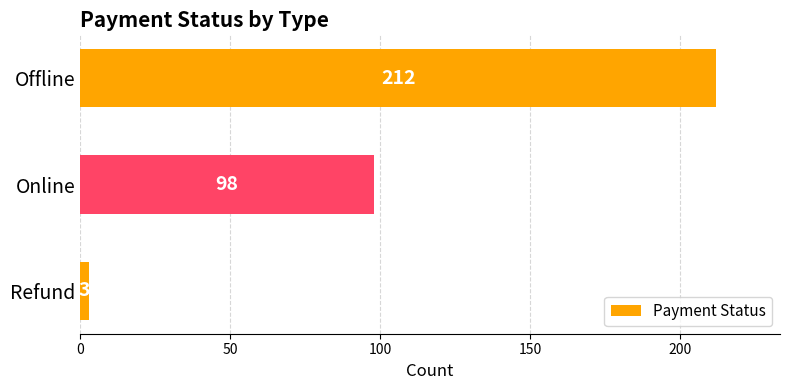

Reading bottom to top, transcribe all the data shown in this chart.

3	98	212